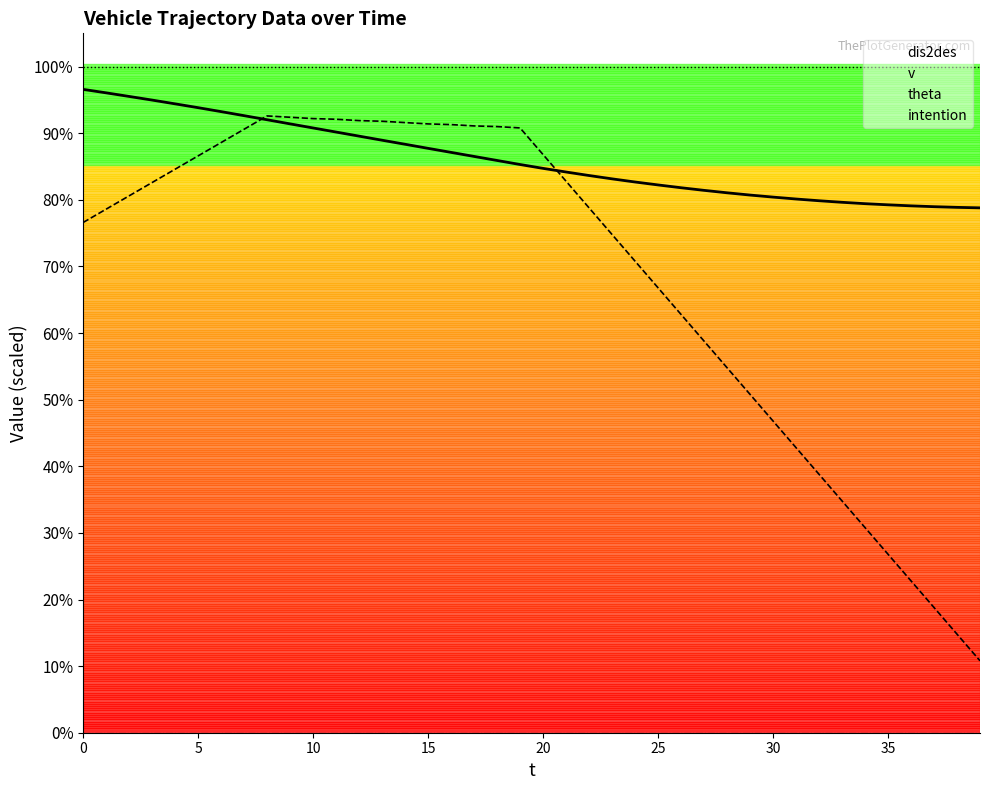

Between 11 and 22, which is larger?

11